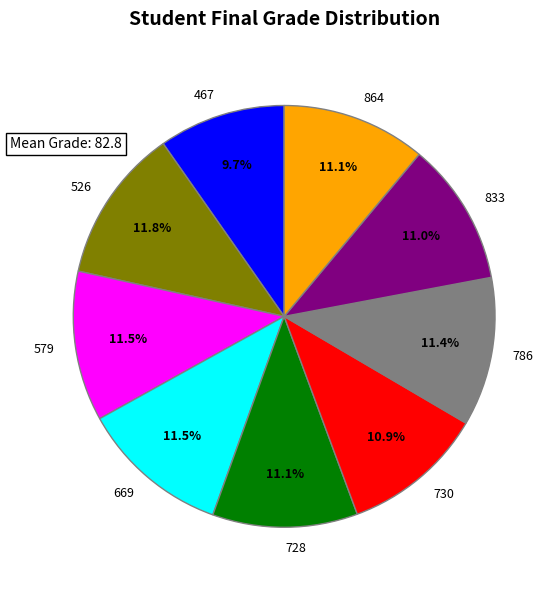

To the nearest percent, what is the average slice percentage?

11%